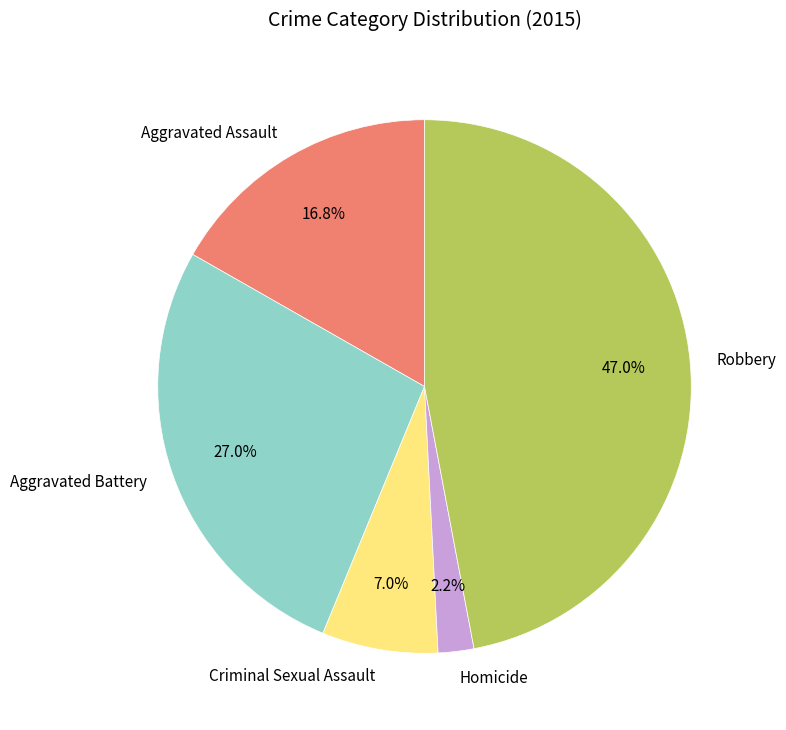

What is the largest slice in the pie chart?

Robbery